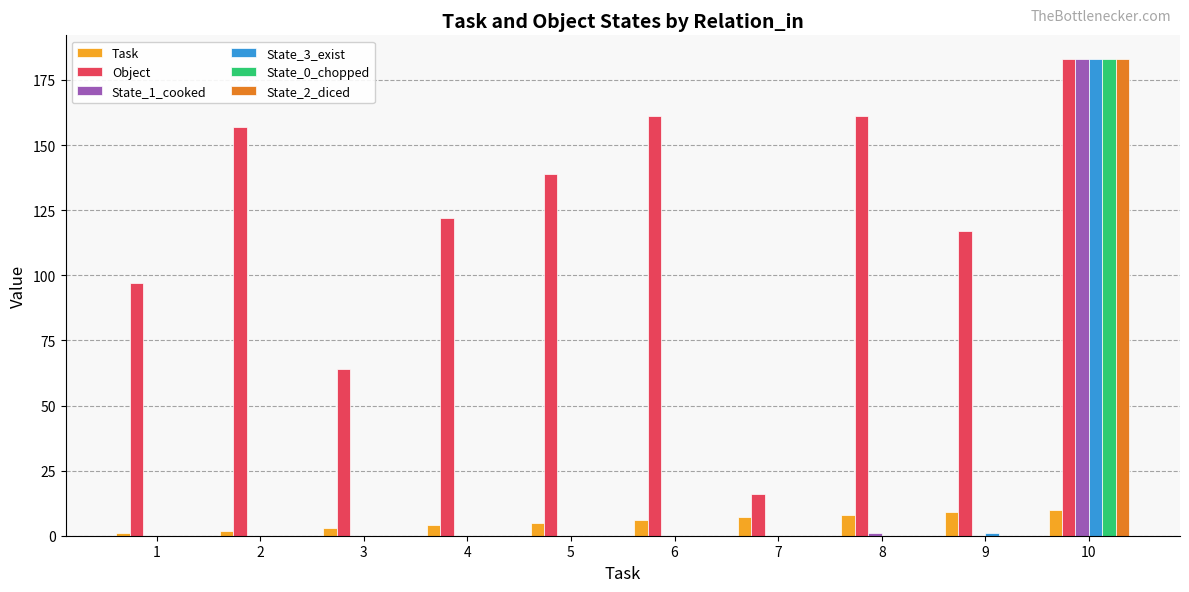

At which category does the chart reach its peak across all series?

10